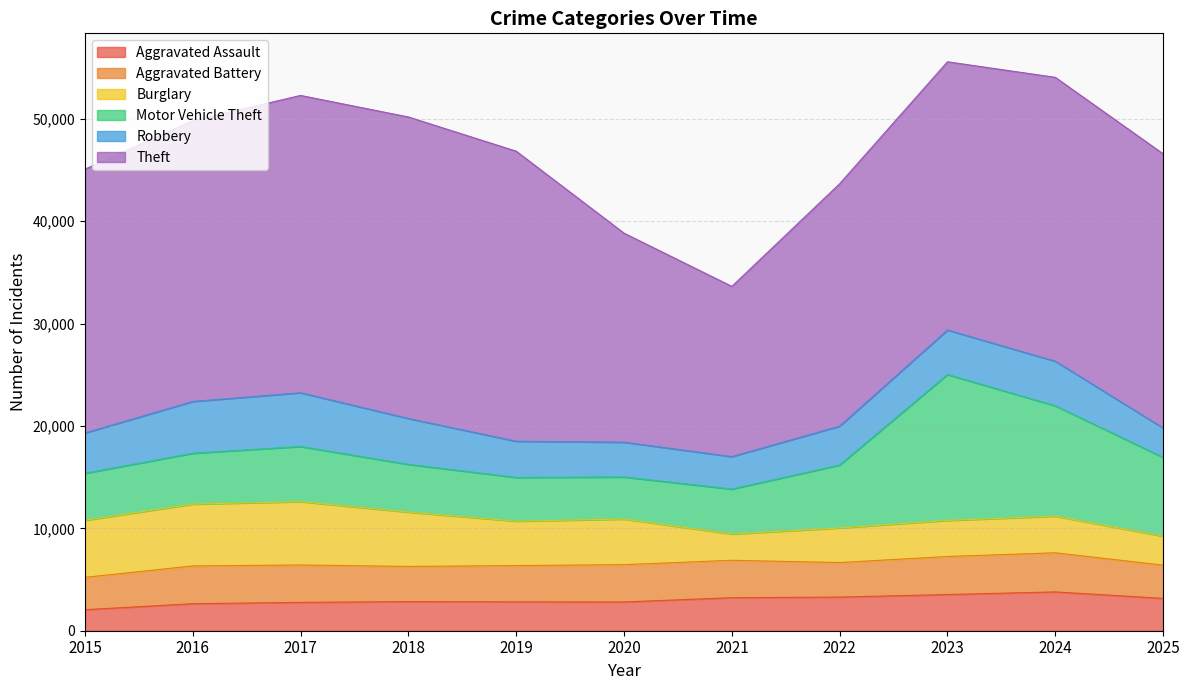

Which series has the largest total across all categories?

Theft